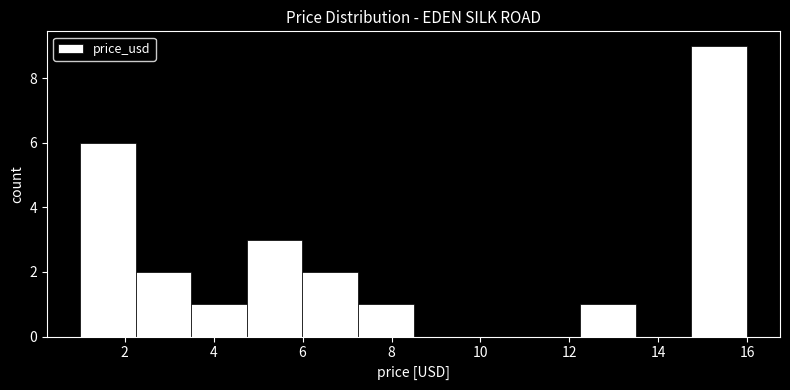

Reading left to right, transcribe this chart: for each bar, give the range it covers on the x-axis and its height. Neither the bar edges nor the heights are printed on the chart, so give them approximately, as read against the axes.

1.0 to 2.2: 6
2.2 to 3.4: 2
3.4 to 4.8: 1
4.8 to 6.0: 3
6.0 to 7.2: 2
7.2 to 8.4: 1
8.4 to 9.8: 0
9.8 to 11.0: 0
11.0 to 12.2: 0
12.2 to 13.4: 1
13.4 to 14.8: 0
14.8 to 16.0: 9